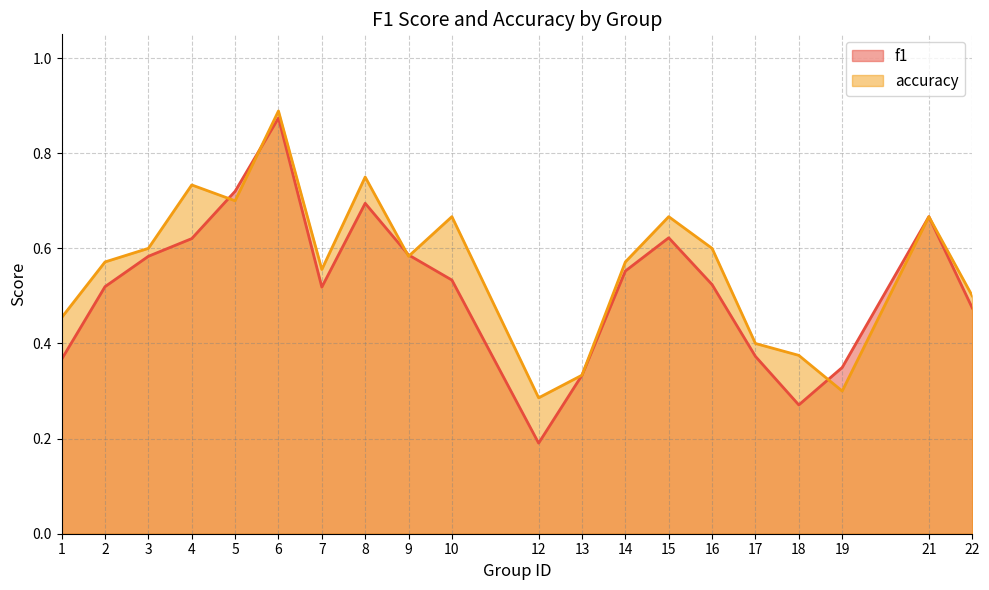

Rank the categories by f1 value from lowest to highest.

12, 18, 13, 19, 1, 17, 22, 7, 2, 16, 10, 14, 3, 9, 4, 15, 21, 8, 5, 6